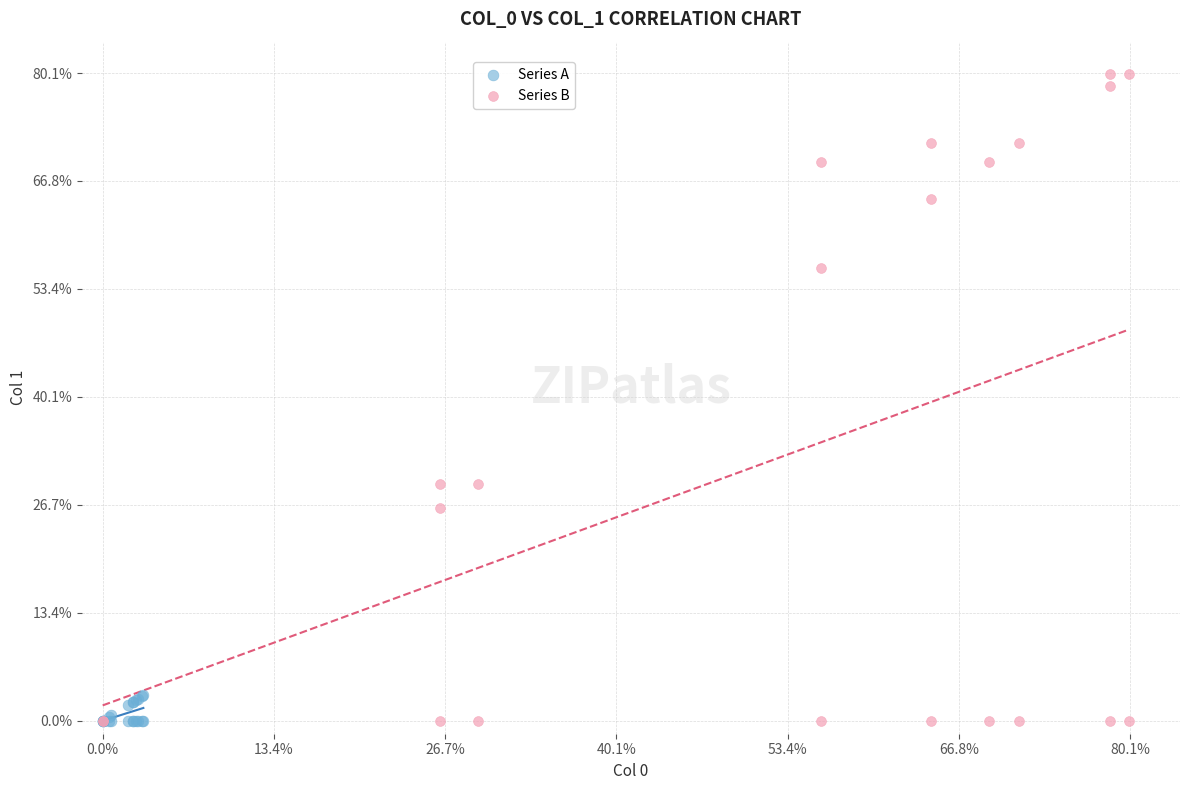

What are all the series names shown in the legend?

Series A, Series B